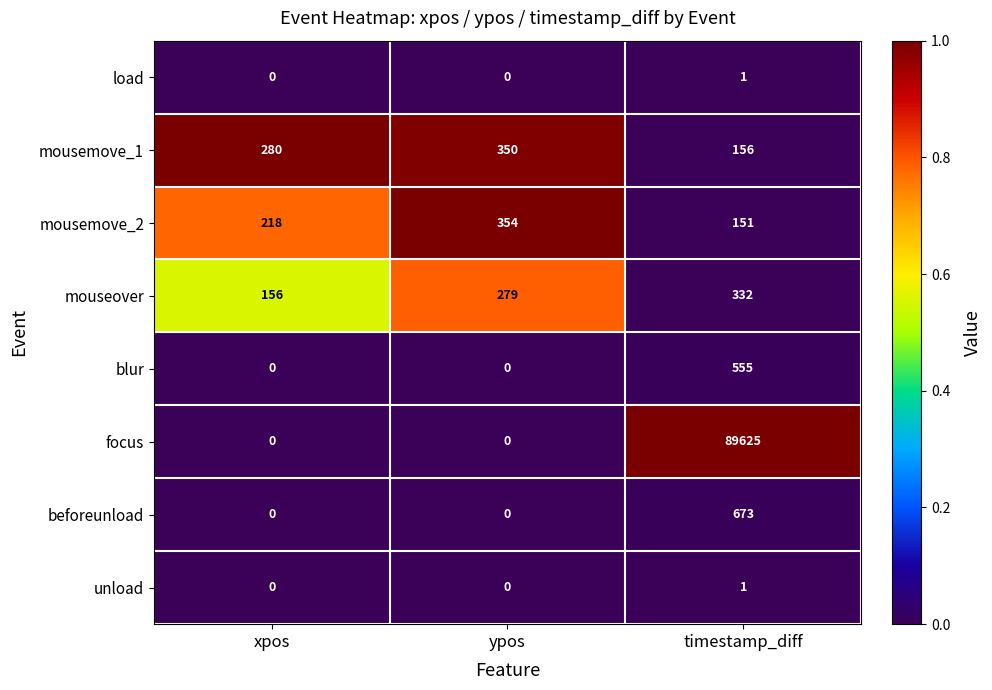

Reading right to left, extract all data points from this chart.

load: 1	0	0
mousemove_1: 156	350	280
mousemove_2: 151	354	218
mouseover: 332	279	156
blur: 555	0	0
focus: 89625	0	0
beforeunload: 673	0	0
unload: 1	0	0